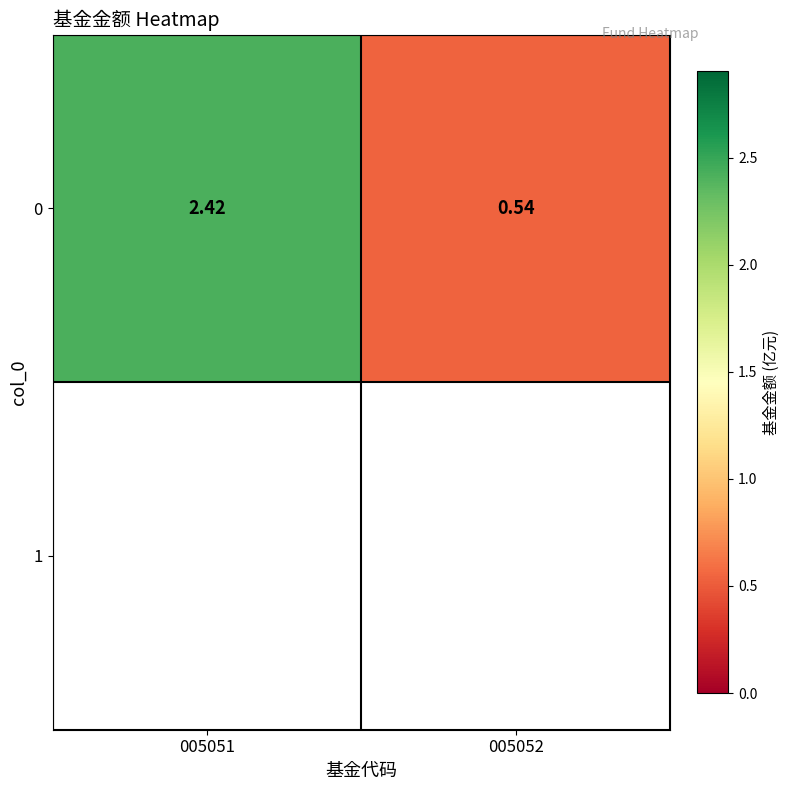

Which has a higher value, 005052 or 005051?

005051